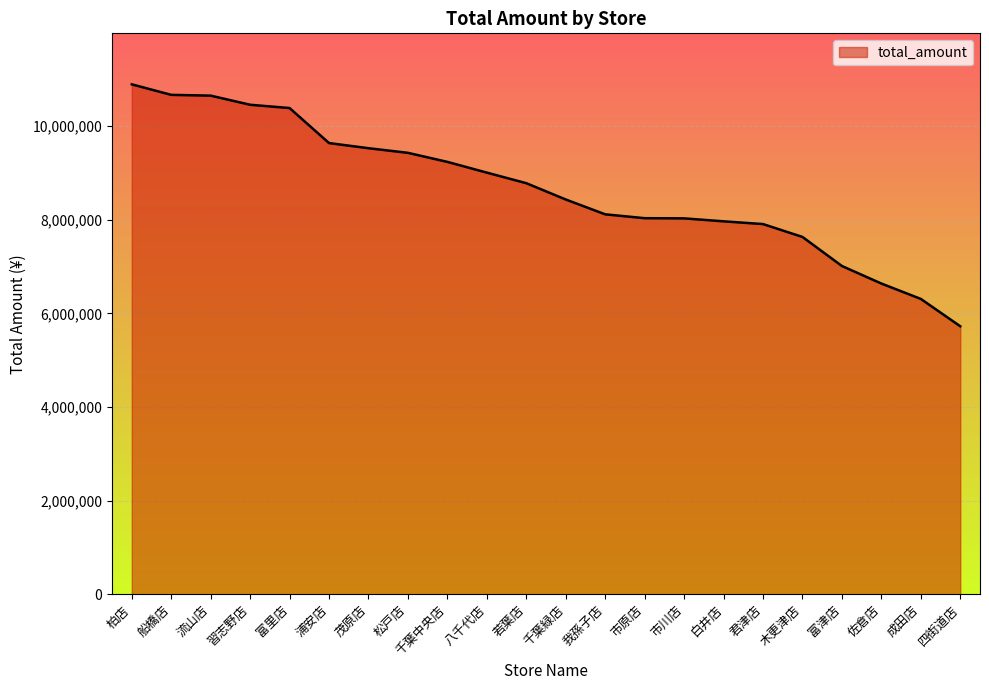

Which has a higher value, 松戸店 or 成田店?

松戸店